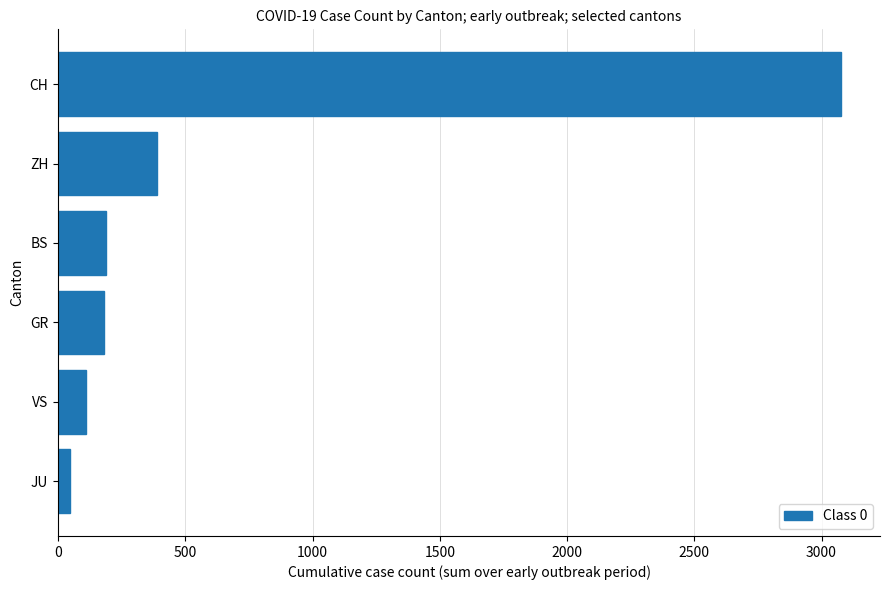

How many values are below 189?

3